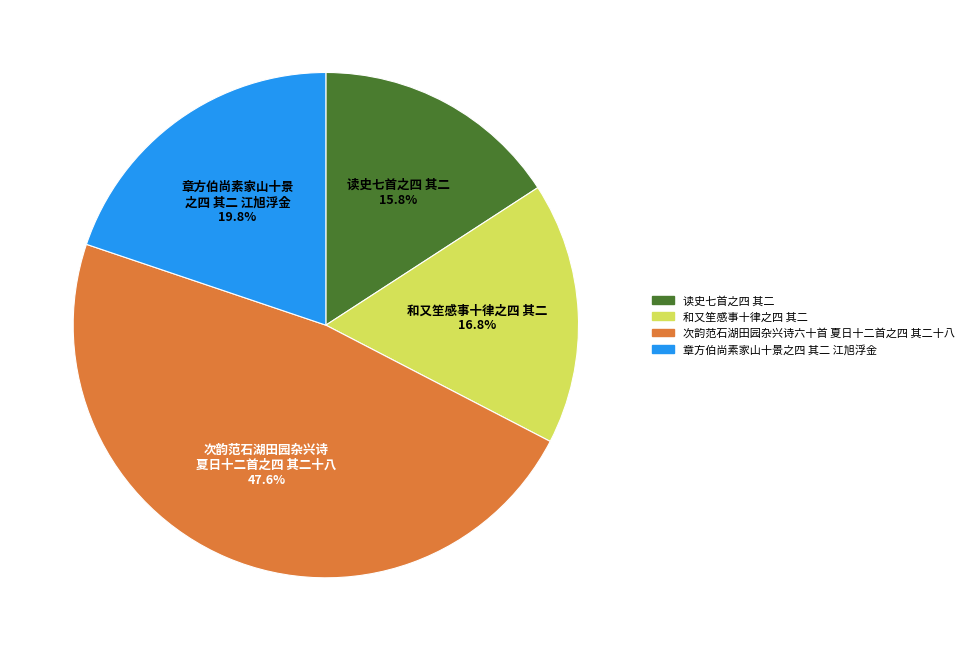

To the nearest percent, what portion does 读史七首之四 其二 represent?

16%